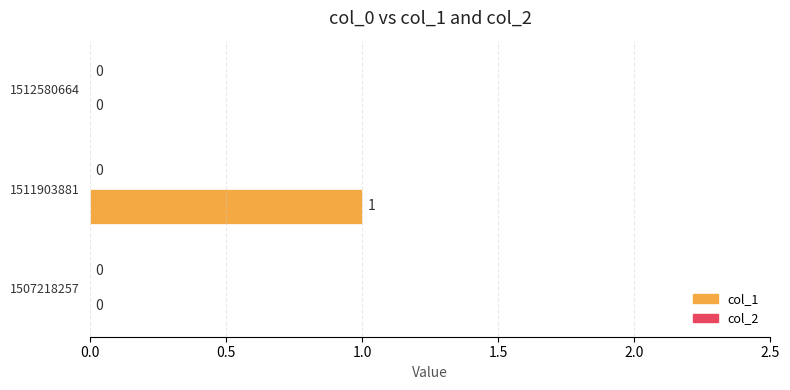

Reading top to bottom, what are all the values shown in this chart?

1512580664=0	1511903881=1	1507218257=0